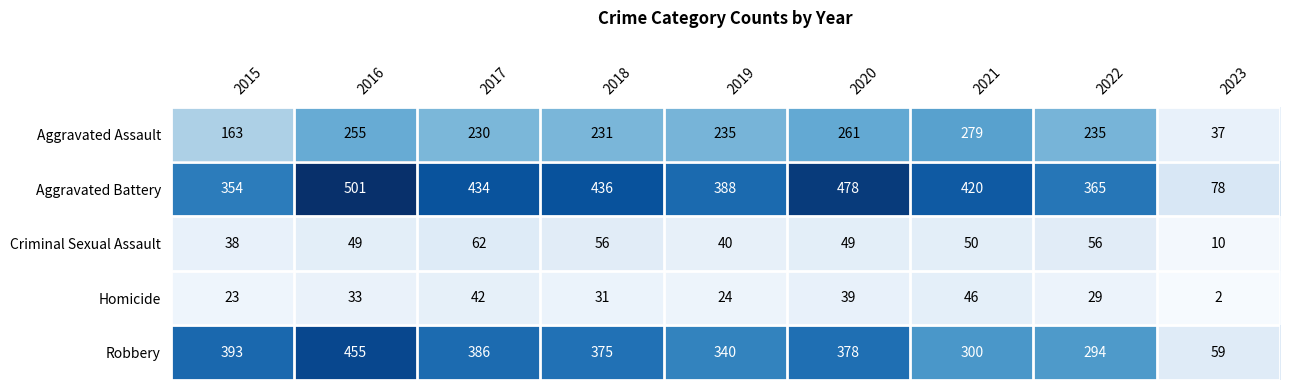

Which series has the largest total across all categories?

Aggravated Battery